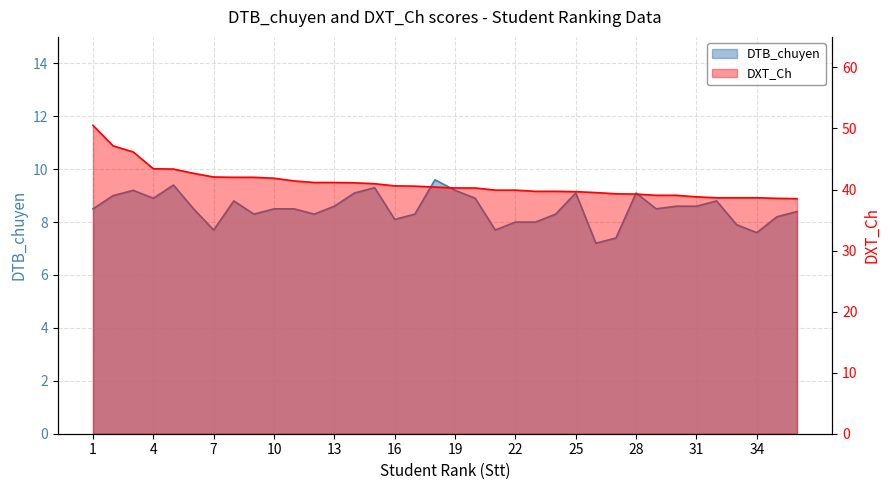

The value of DXT_Ch at 7 is 60.0. True or false?

False